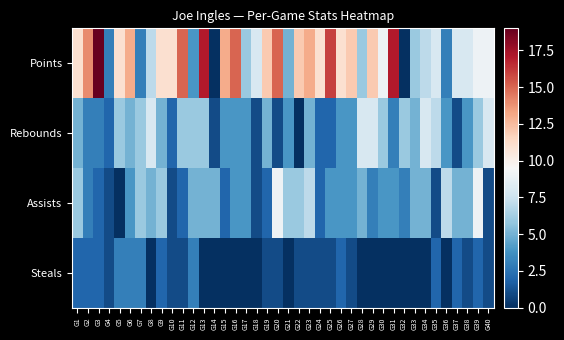

Reading right to left, what are all the values shown in this chart?

Points: G40=9	G39=9	G38=8	G37=8	G36=3	G35=8	G34=7	G33=6	G32=0	G31=17	G30=9	G29=12	G28=6	G27=12	G26=11	G25=16	G24=11	G23=13	G22=12	G21=5	G20=15	G19=12	G18=8	G17=6	G16=15	G15=13	G14=0	G13=17	G12=4	G11=15	G10=11	G9=11	G8=7	G7=3	G6=13	G5=11	G4=3	G3=19	G2=14	G1=11
Rebounds: G40=8	G39=6	G38=4	G37=1	G36=4	G35=7	G34=8	G33=5	G32=6	G31=3	G30=6	G29=8	G28=8	G27=4	G26=4	G25=2	G24=2	G23=5	G22=0	G21=4	G20=1	G19=5	G18=1	G17=4	G16=4	G15=4	G14=1	G13=6	G12=6	G11=6	G10=2	G9=5	G8=8	G7=6	G6=5	G5=6	G4=2	G3=3	G2=3	G1=5
Assists: G40=1	G39=9	G38=5	G37=5	G36=7	G35=1	G34=5	G33=5	G32=3	G31=4	G30=4	G29=3	G28=5	G27=4	G26=4	G25=4	G24=2	G23=7	G22=6	G21=6	G20=9	G19=2	G18=1	G17=4	G16=4	G15=2	G14=5	G13=5	G12=5	G11=2	G10=1	G9=6	G8=5	G7=6	G6=4	G5=0	G4=1	G3=2	G2=3	G1=6
Steals: G40=1	G39=2	G38=1	G37=2	G36=0	G35=2	G34=0	G33=0	G32=0	G31=0	G30=0	G29=0	G28=0	G27=1	G26=2	G25=1	G24=1	G23=1	G22=1	G21=0	G20=1	G19=1	G18=0	G17=0	G16=0	G15=0	G14=0	G13=0	G12=3	G11=1	G10=1	G9=2	G8=0	G7=3	G6=3	G5=3	G4=1	G3=2	G2=2	G1=2